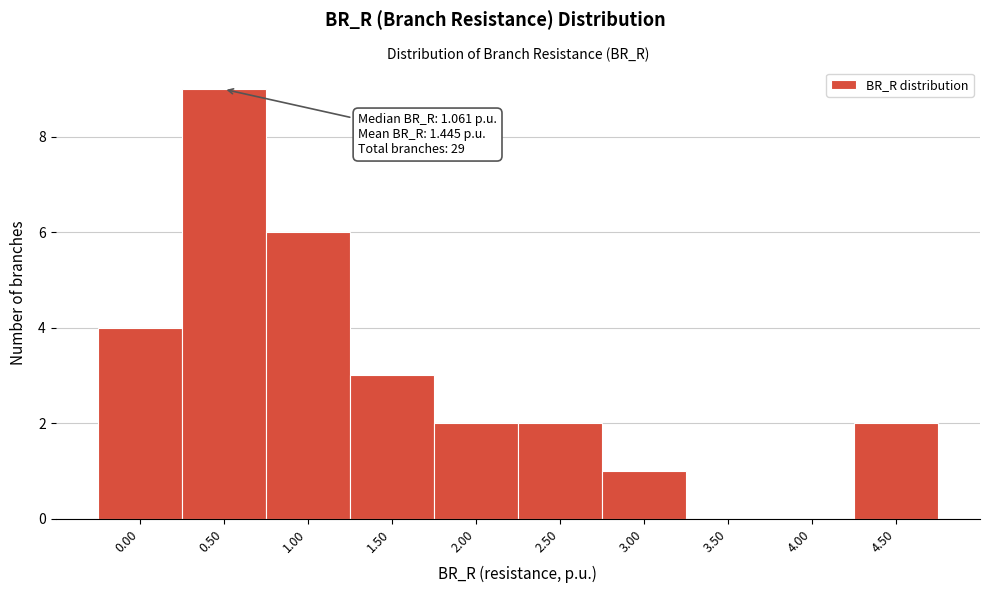

Reading left to right, what are all the values shown in this chart?

0.00=4	0.50=9	1.00=6	1.50=3	2.00=2	2.50=2	3.00=1	3.50=0	4.00=0	4.50=2